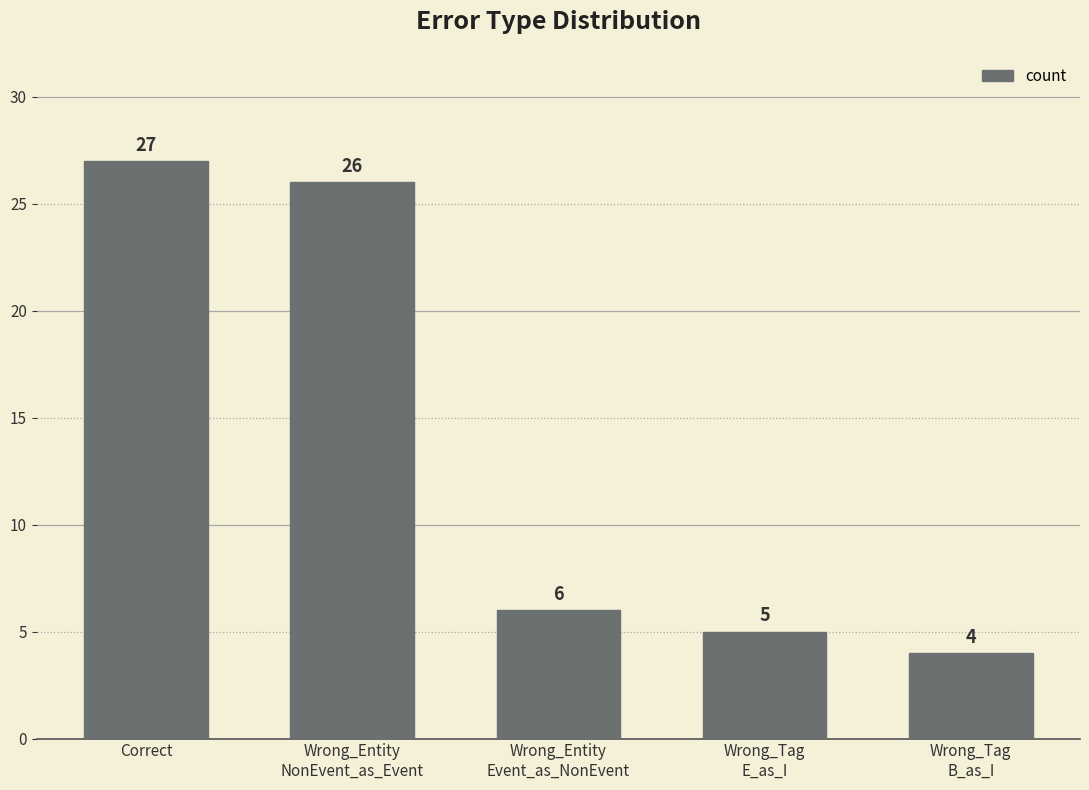

The value at Wrong_Entity
NonEvent_as_Event is 26. True or false?

True